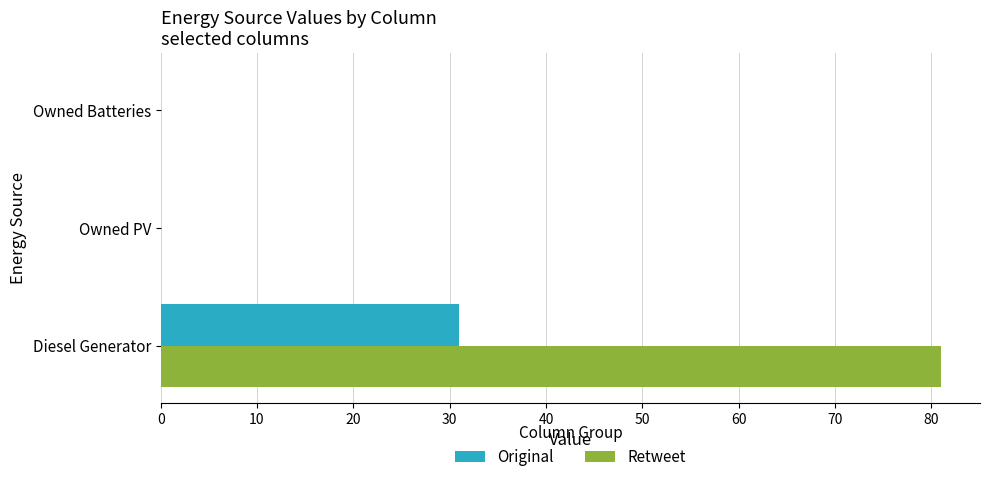

How many distinct data groups are displayed?

2